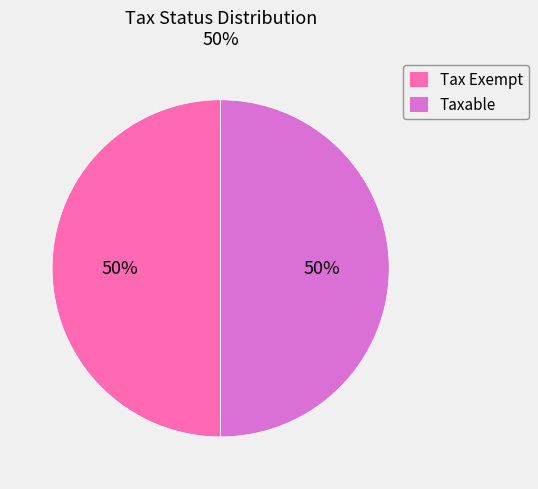

Combined, do Tax Exempt and Taxable account for over 50%?

Yes